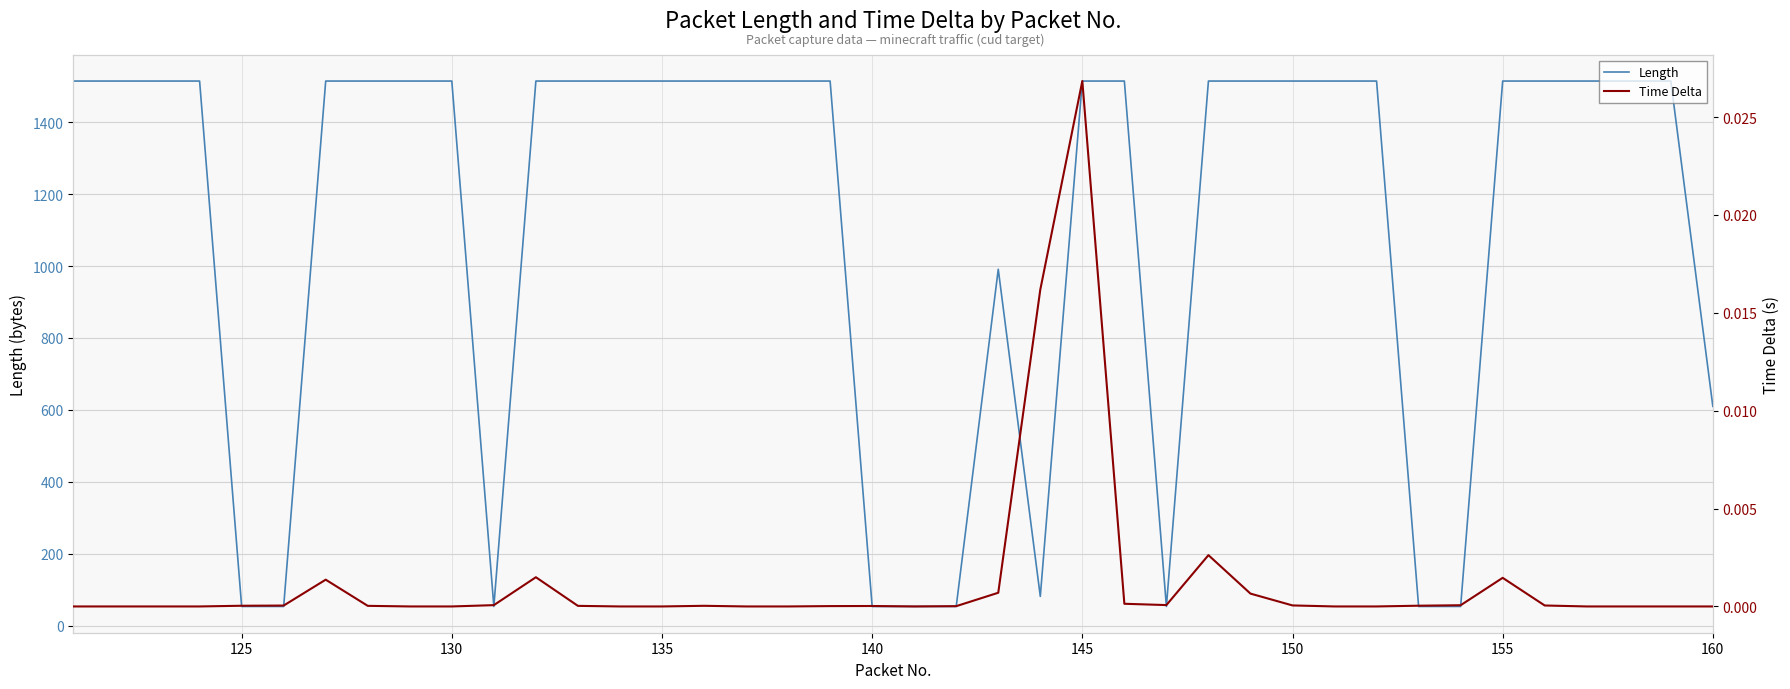

Where is Length nearest to the value 784?

160